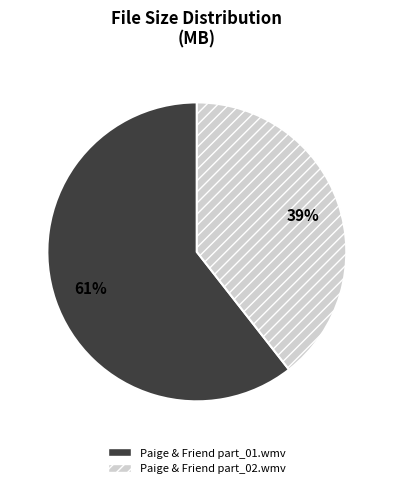

Which slice is the smallest?

Paige & Friend part_02.wmv